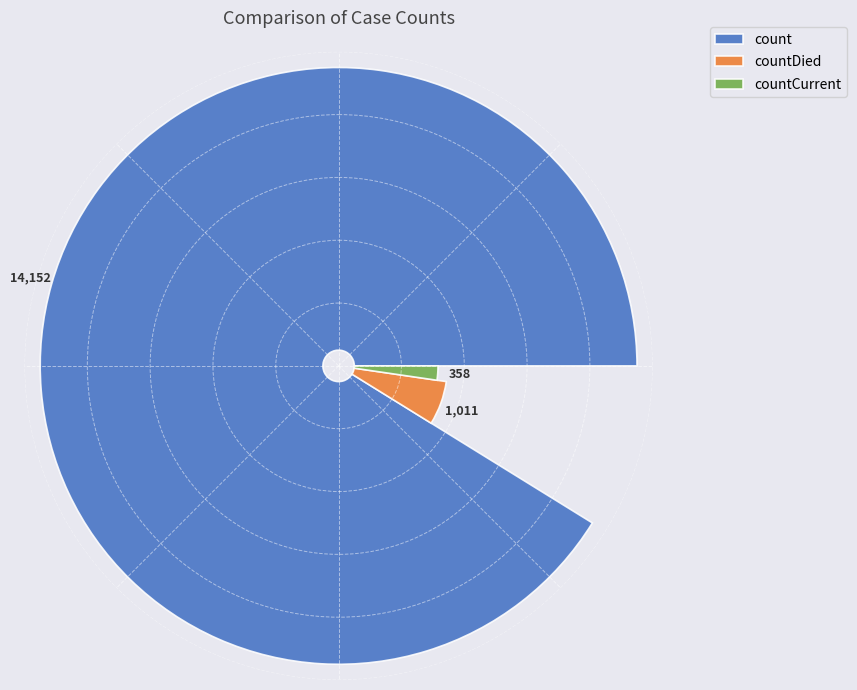

Is the sum of count and countCurrent greater than half?

Yes